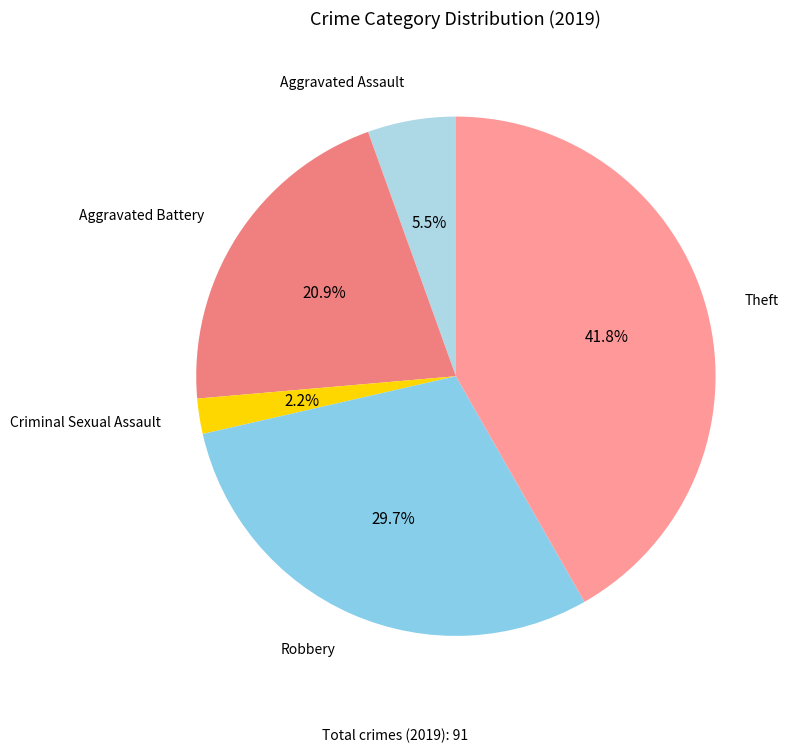

Count the number of slices in the pie.

5